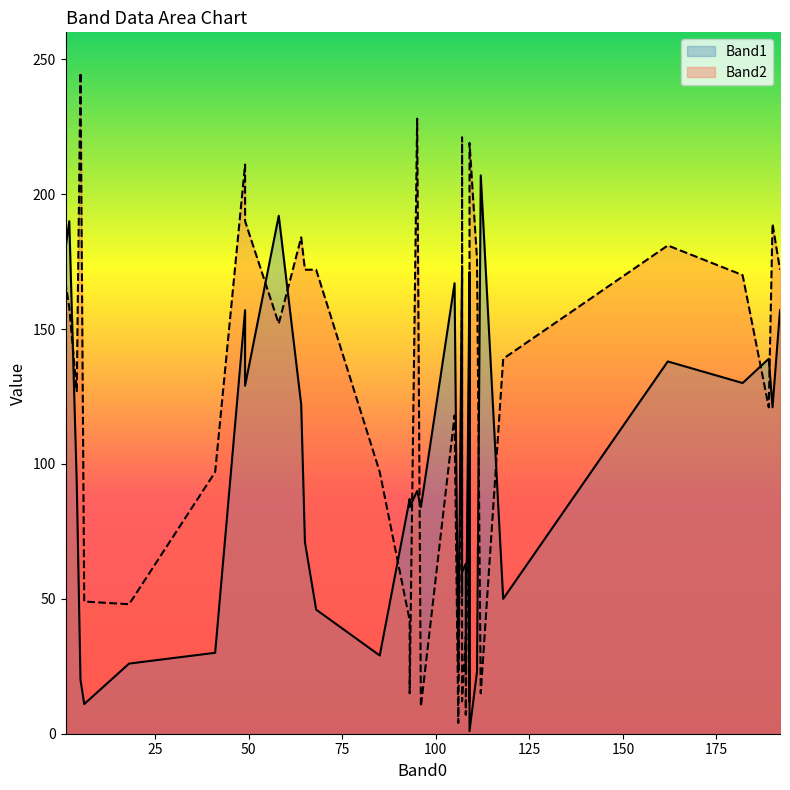

How many values in the Band2 series exceed 152?

19